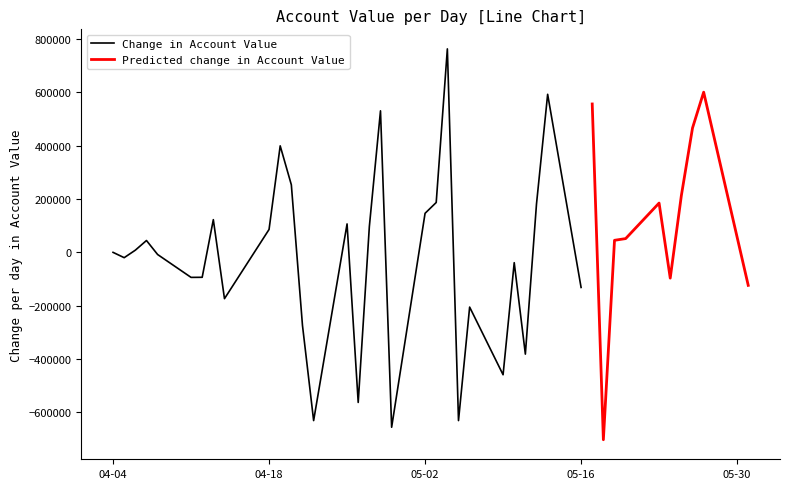

What is the maximum value for Change in Account Value?

763637.6